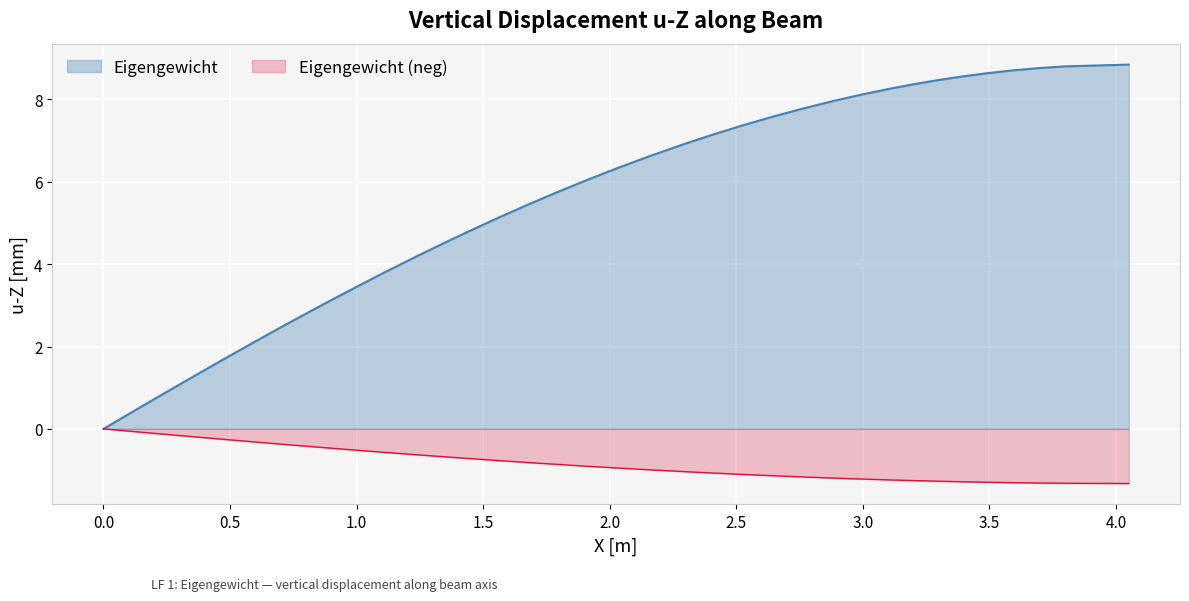

Rank the series by their average value, from highest to lowest.

Eigengewicht, Eigengewicht (neg)